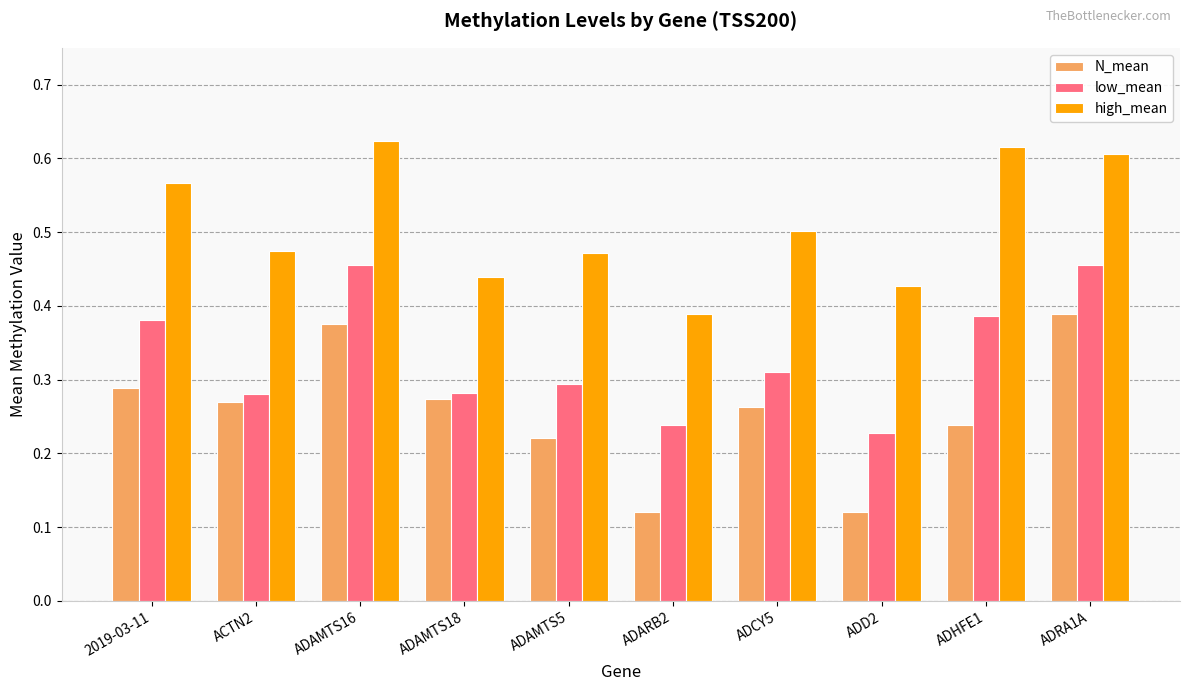

How many bars are there in total?

30